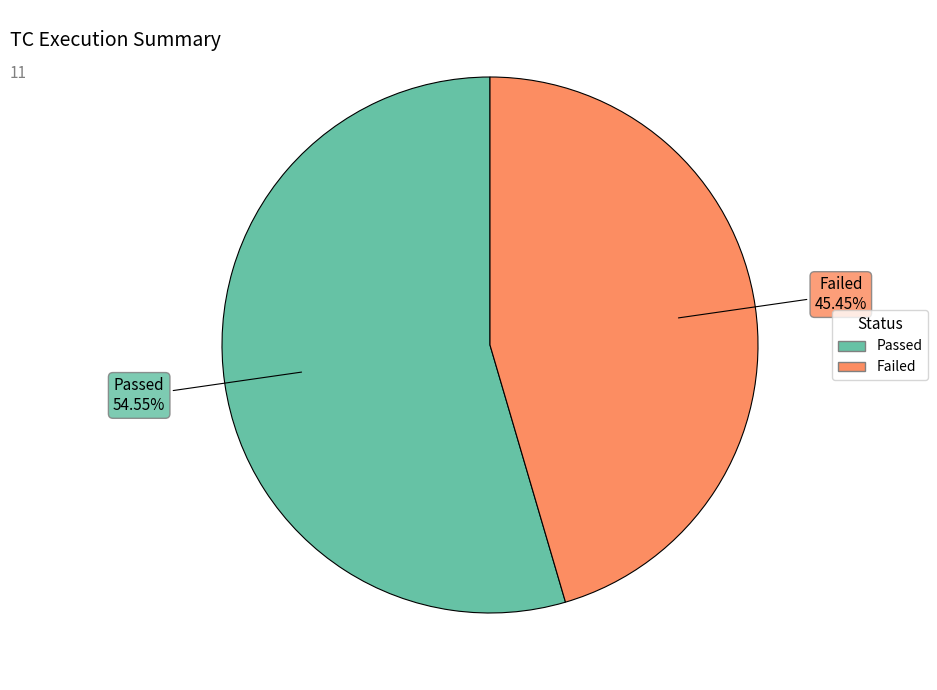

Is it true that Passed is 41% of the pie?

False